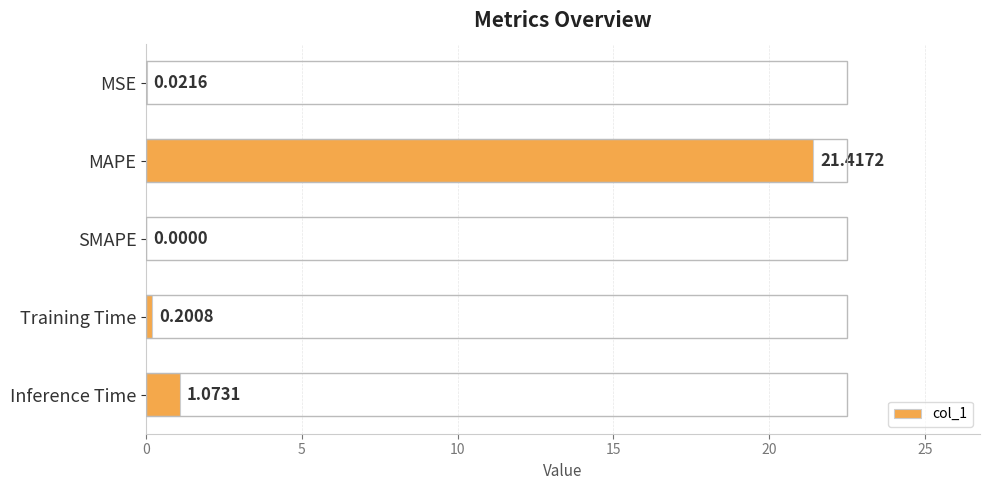

Where is the data nearest to the value 10?

Inference Time